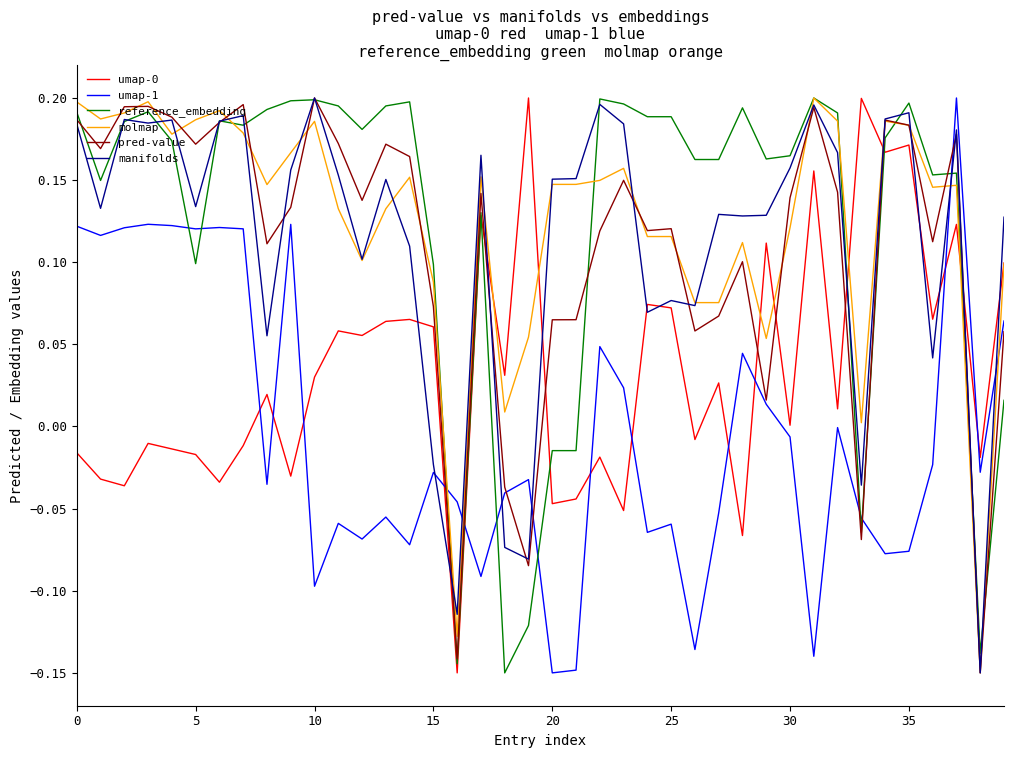

True or false: manifolds and umap-0 cross at least once.

True